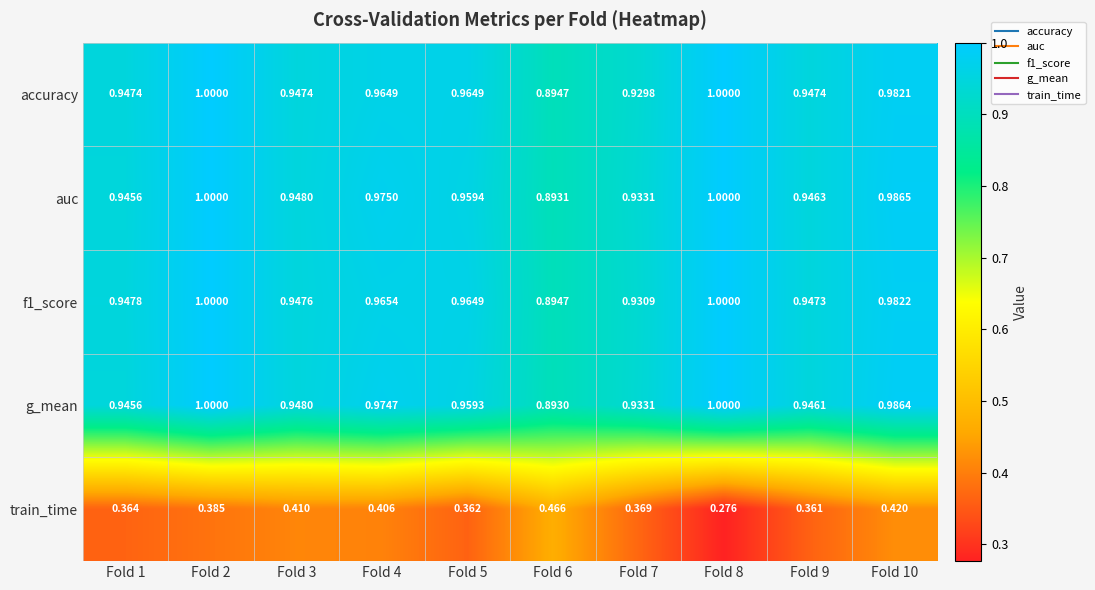

Is the value of train_time at Fold 8 greater than the value of accuracy at Fold 7?

No